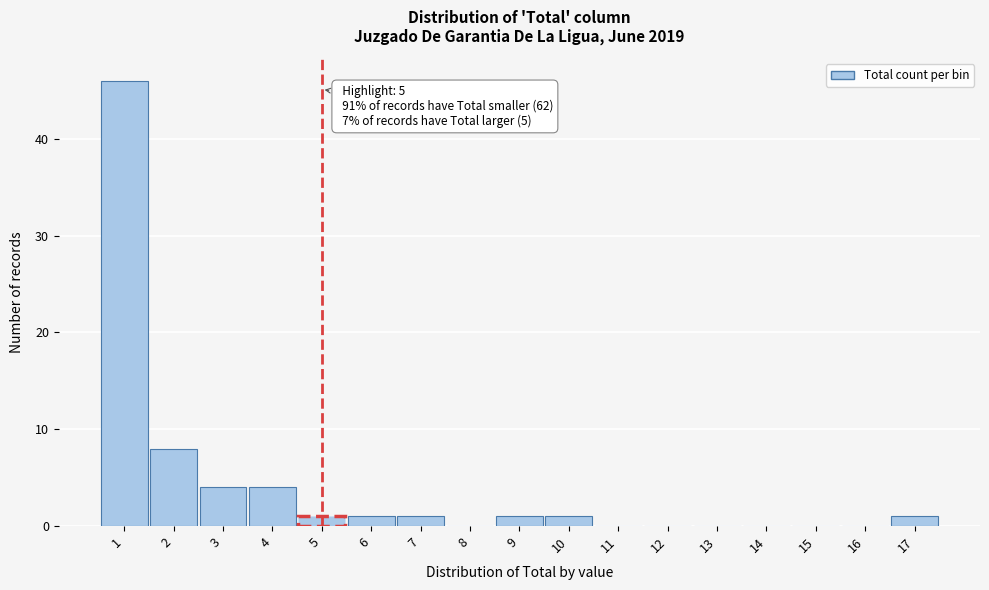

Which range on the x-axis has the tallest bar?

0.5 to 1.5